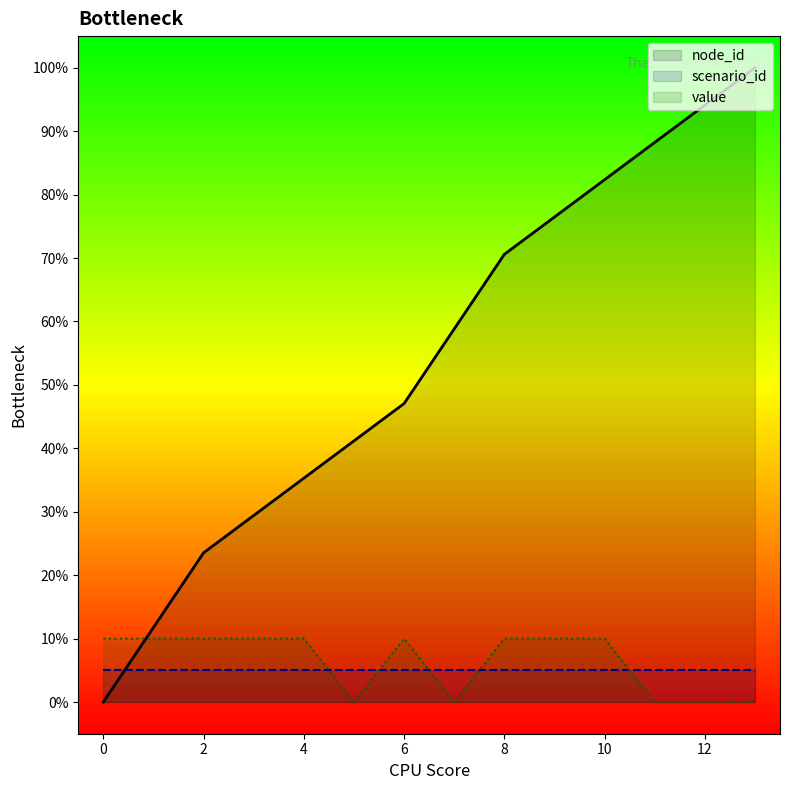

How many data points does each series have?

14